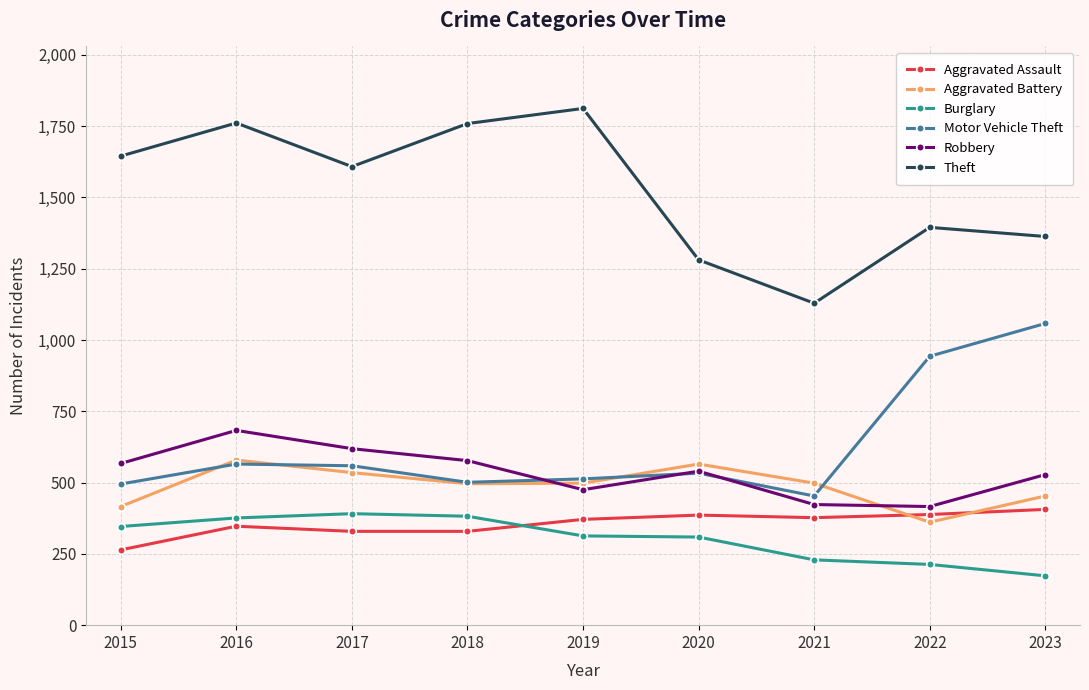

True or false: Motor Vehicle Theft and Burglary intersect in this chart.

False